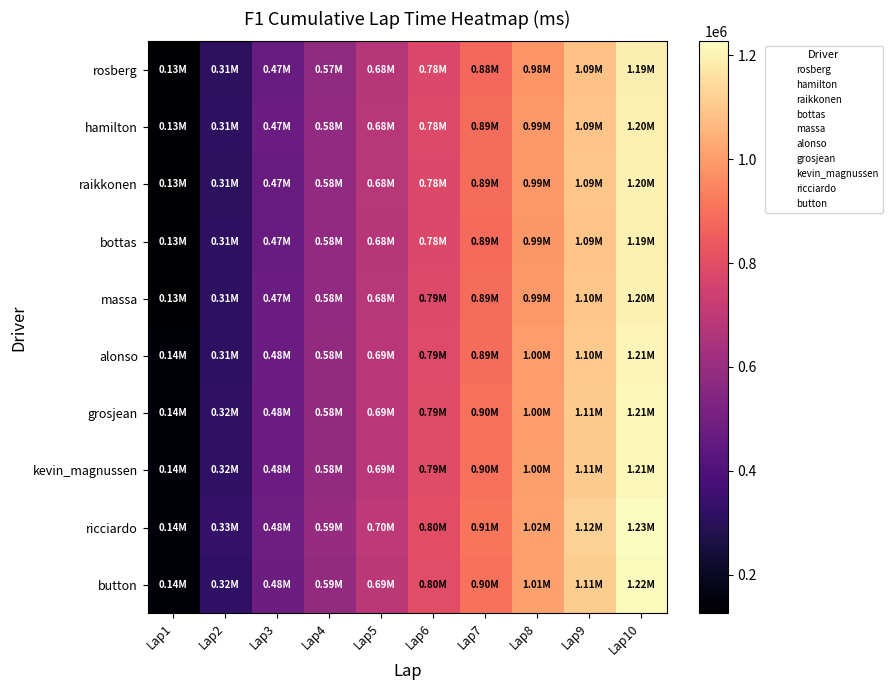

Count the number of data series in this chart.

10